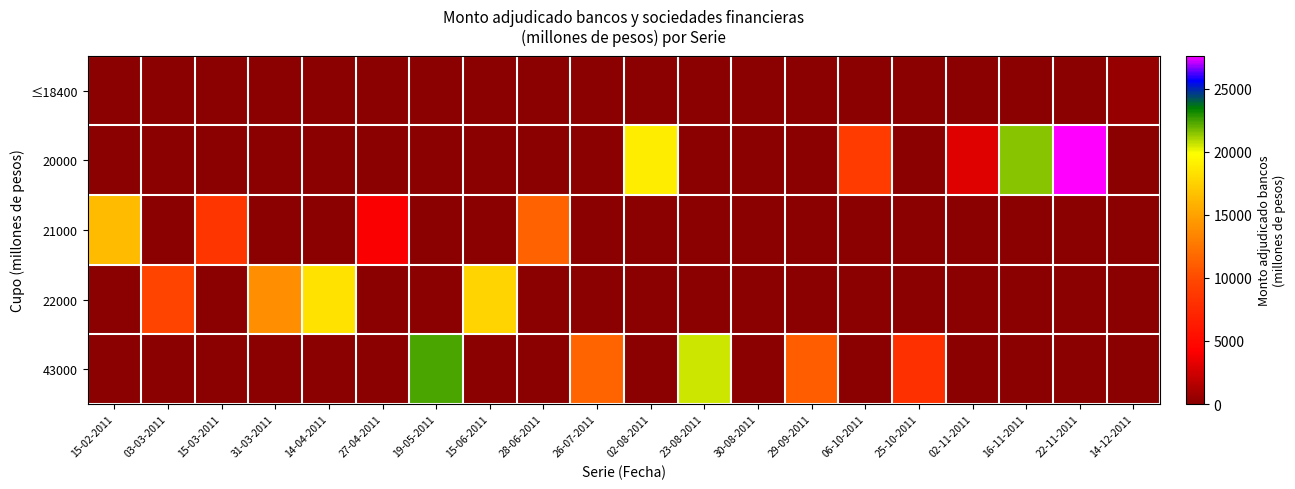

What is the difference between the highest and lowest values at 22-11-2011?

27600